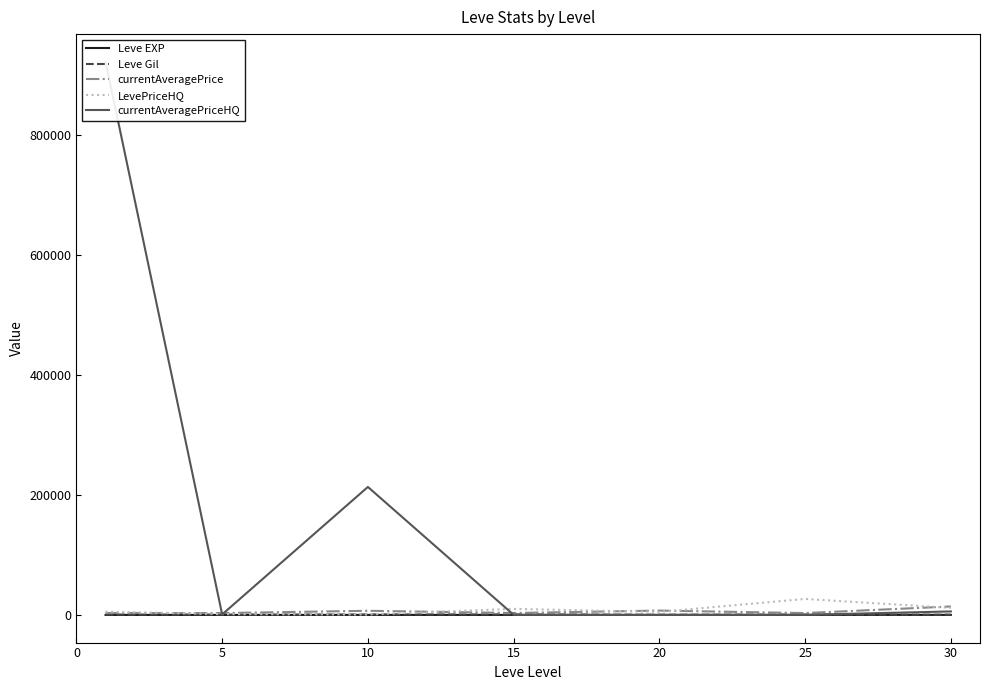

What is the spread (max minus min) of values at 5?

3102.5